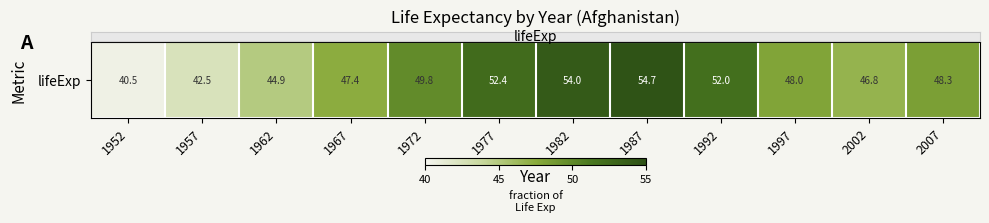

What is the difference between the maximum and minimum values?

14.2